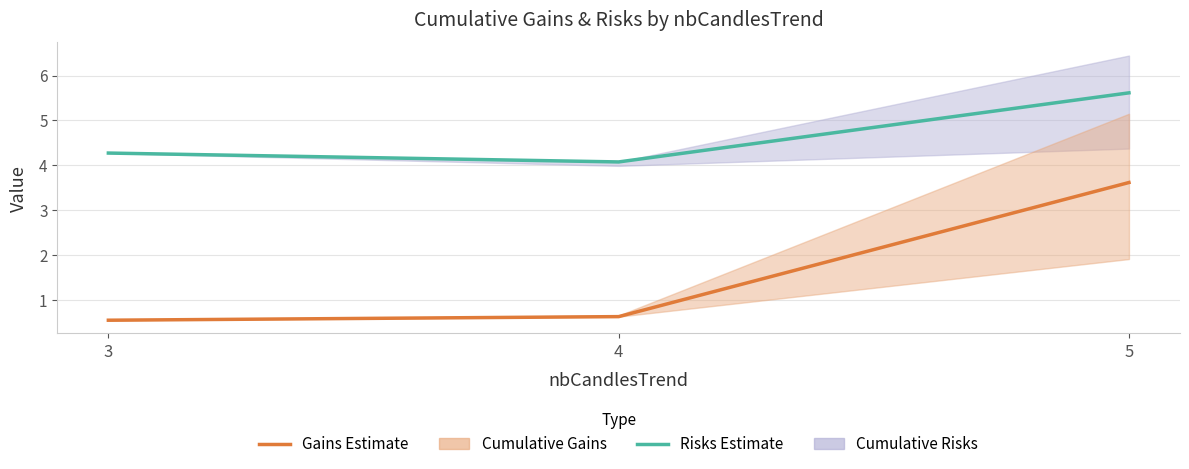

Reading right to left, list all the values displayed in this chart.

Risks Estimate: 5=5.6	4=4.1	3=4.3
Gains Estimate: 5=3.6	4=0.6	3=0.6